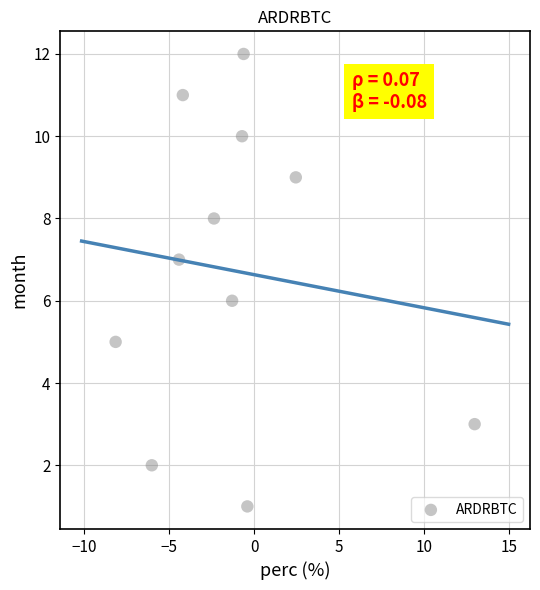

What is the average Y value?

7